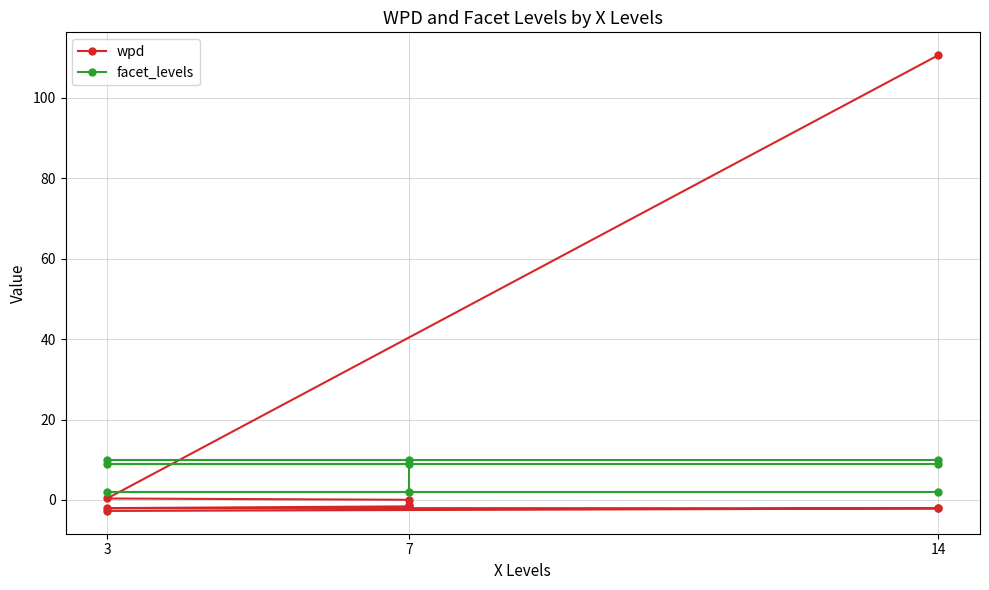

What is the label of the 8th point from the right?

3